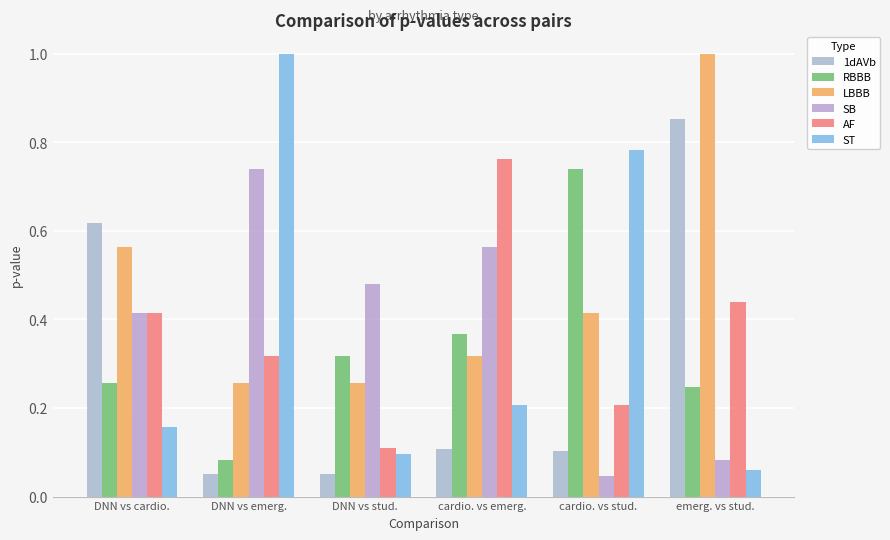

At DNN vs emerg., list the series in order from largest to smallest.

ST, SB, AF, LBBB, RBBB, 1dAVb